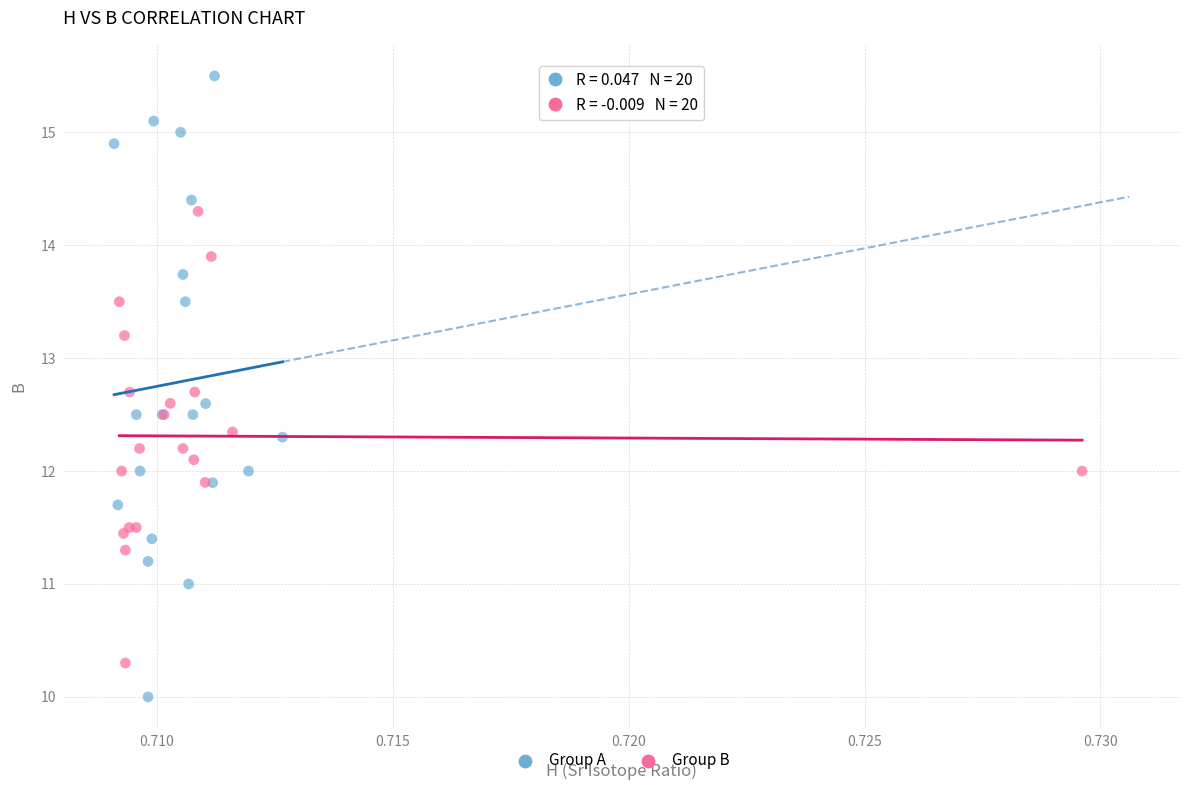

Which series has the largest Y range (max minus min)?

Group A